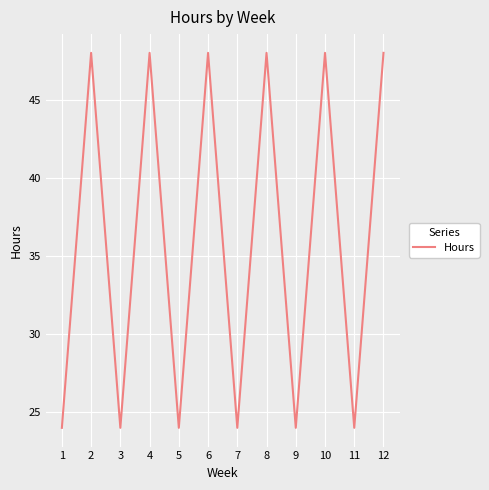

Count the values in the range 24 to 48.

12